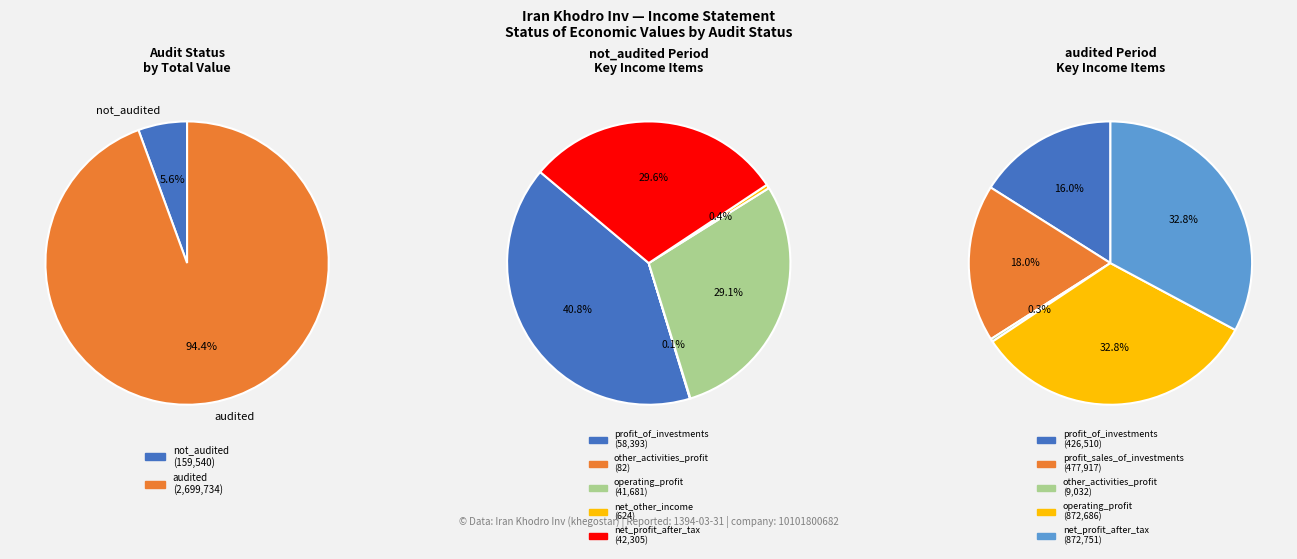

Combined, what portion of the pie is profit_of_investments (not_audited) and net_profit_after_tax (audited)?

32.6%